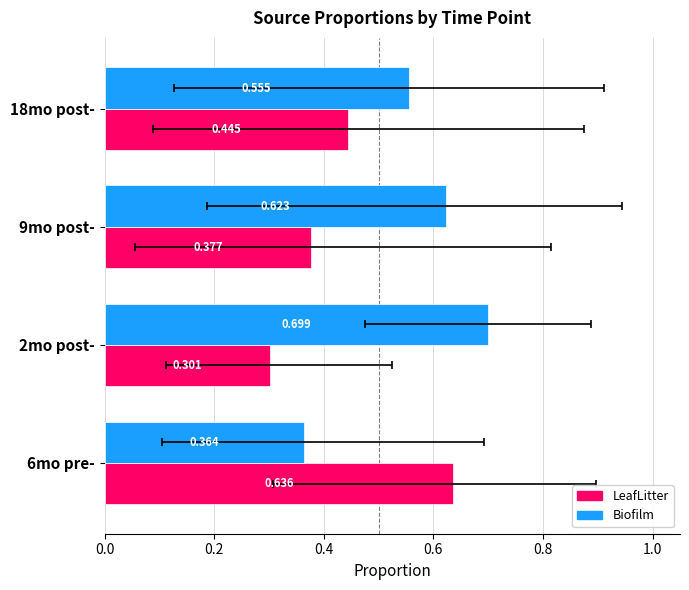

Reading left to right, extract all data points from this chart.

LeafLitter: 0.6	0.3	0.4	0.4
Biofilm: 0.4	0.7	0.6	0.6